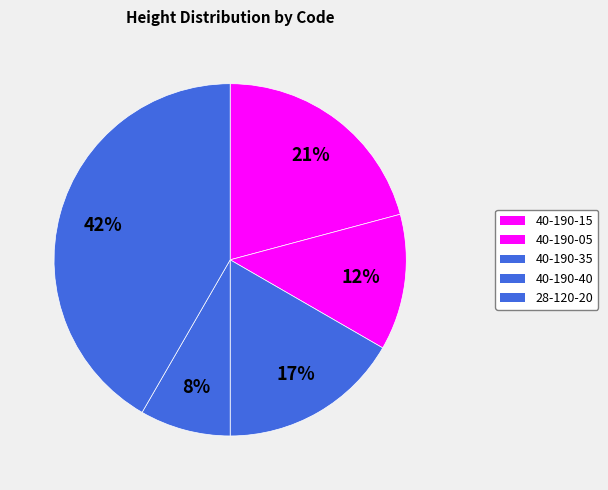

What percentage do 40-190-05 and 40-190-40 together represent?

20.8%